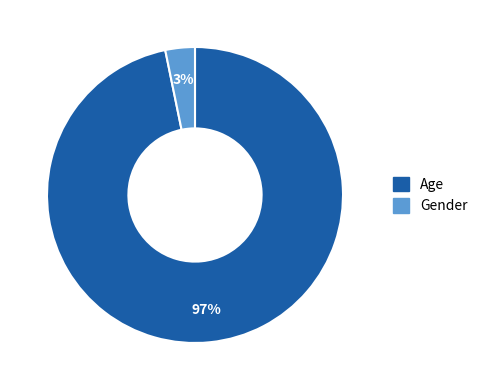

Which slice is the smallest?

Gender